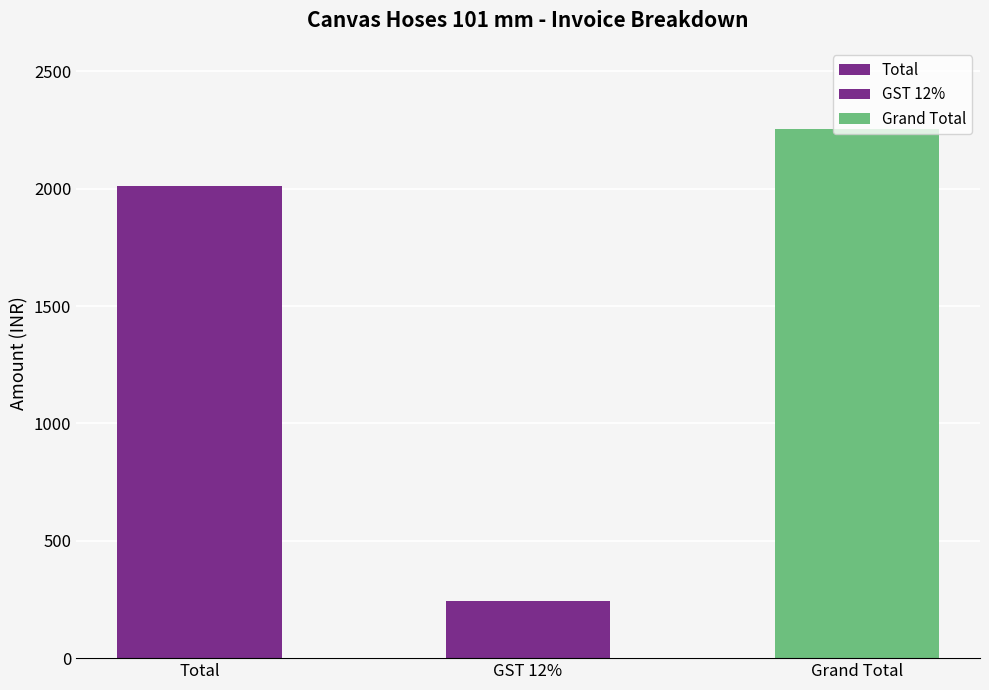

What is the greatest value displayed?

2254.6